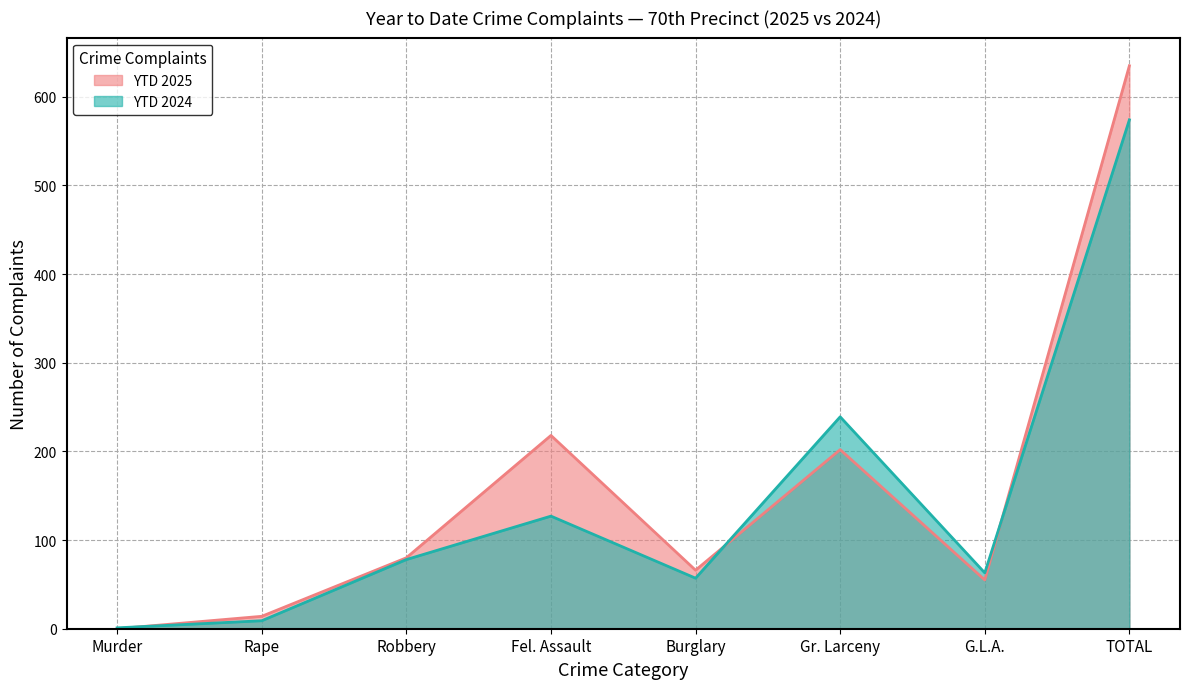

Which series has the largest range (max minus min)?

YTD 2025